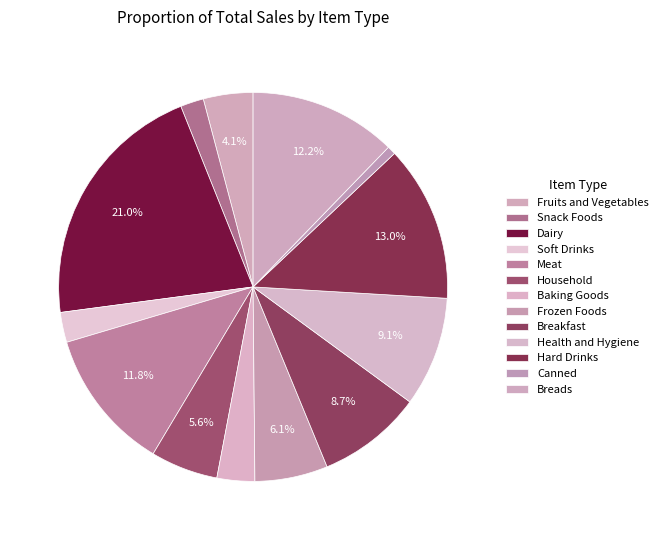

To the nearest percent, what is the average slice percentage?

8%